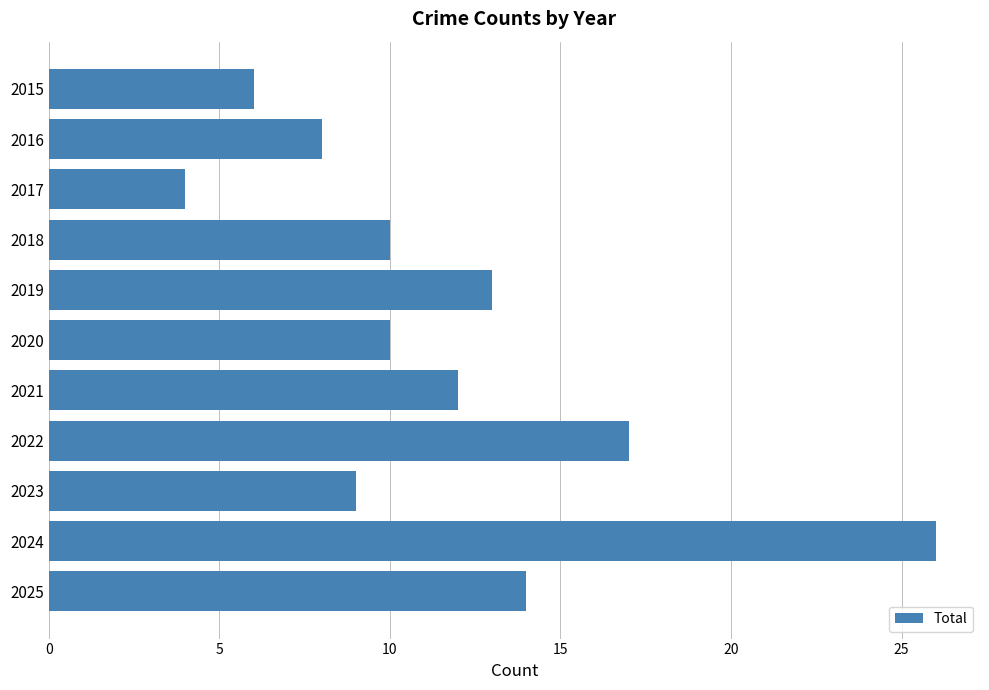

Is it true that the value at 2017 is 6?

False